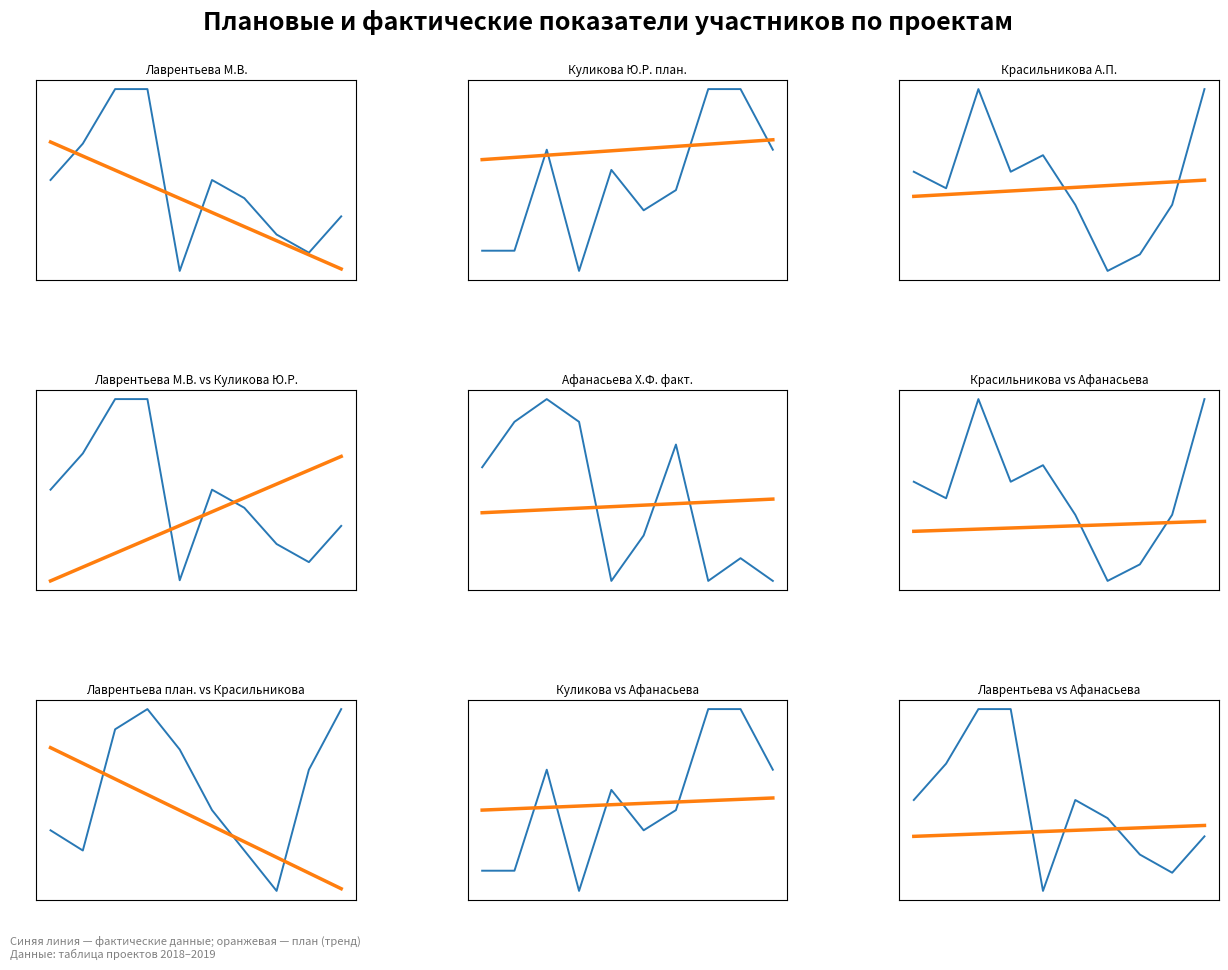

How many data points in Лаврентьева М.В. план. are less than 4?

4